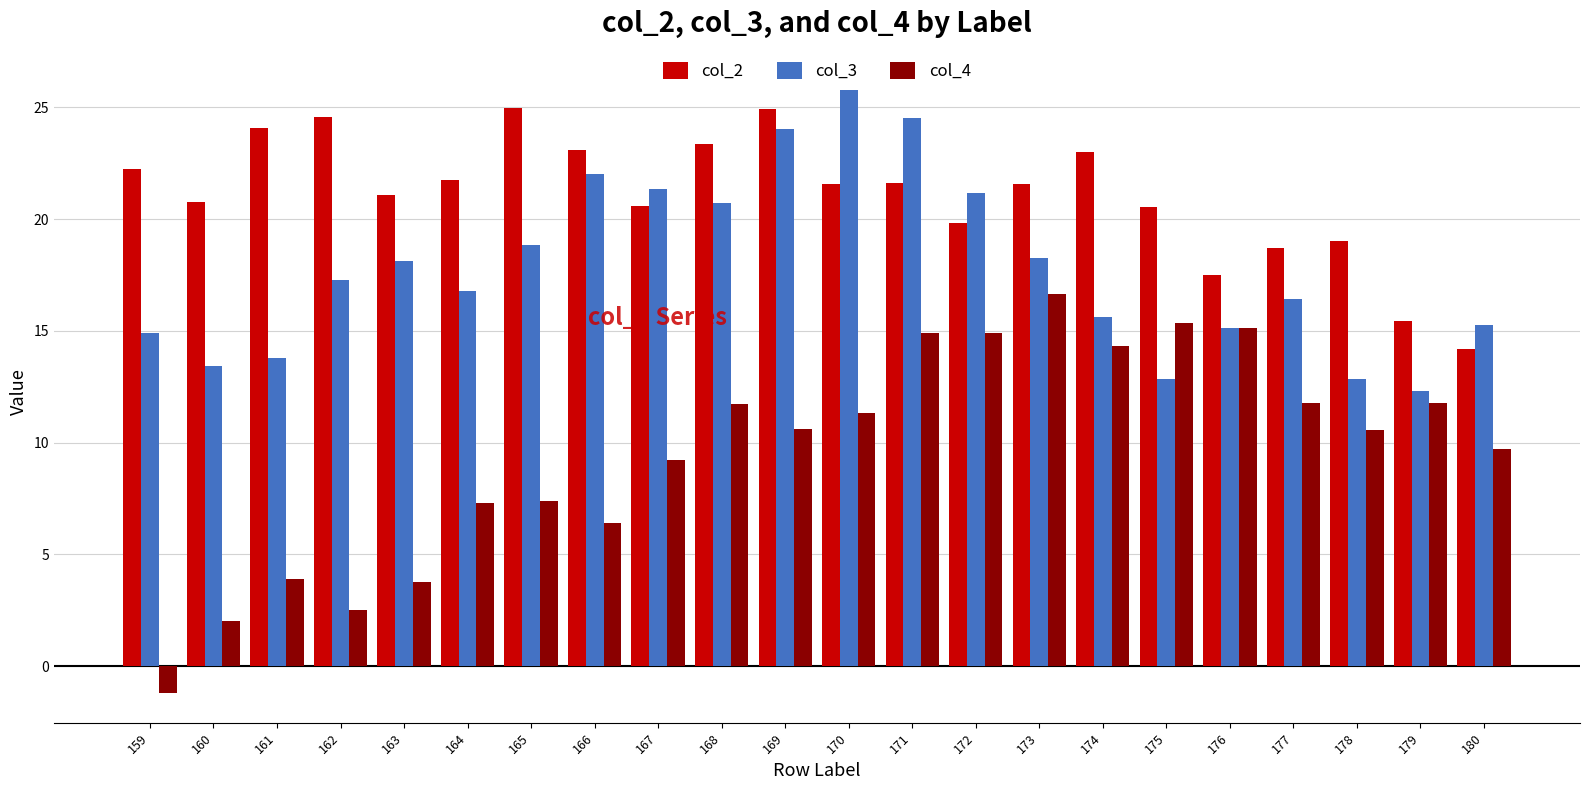

What is the value of the col_3 bar at the 10th from the left?

20.7